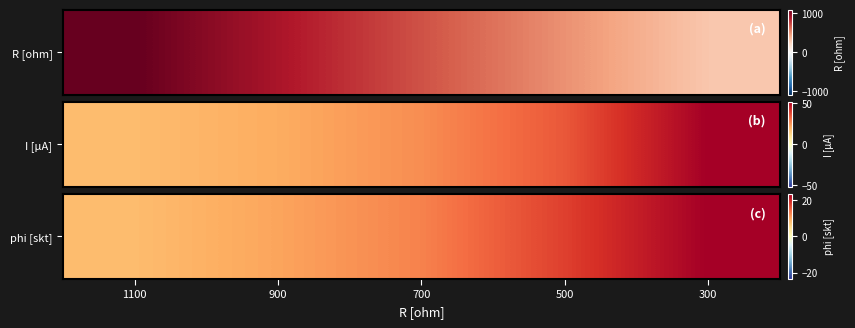

What value does the data have at 500?

17.5